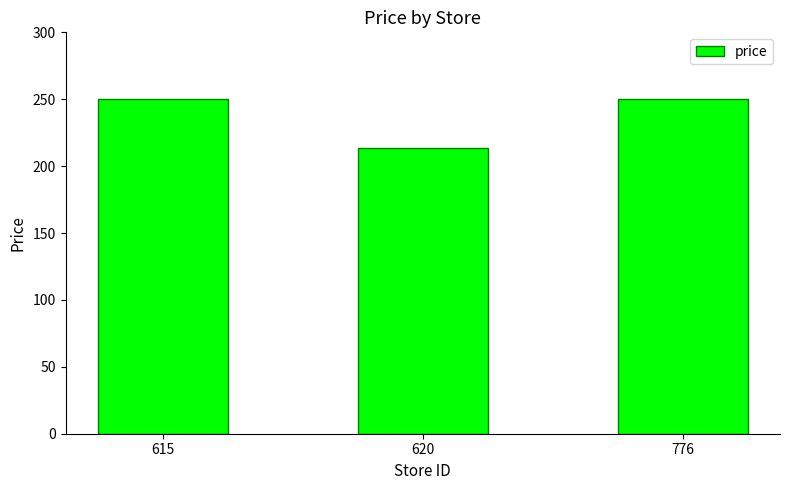

The value at 776 is 250.0. True or false?

True